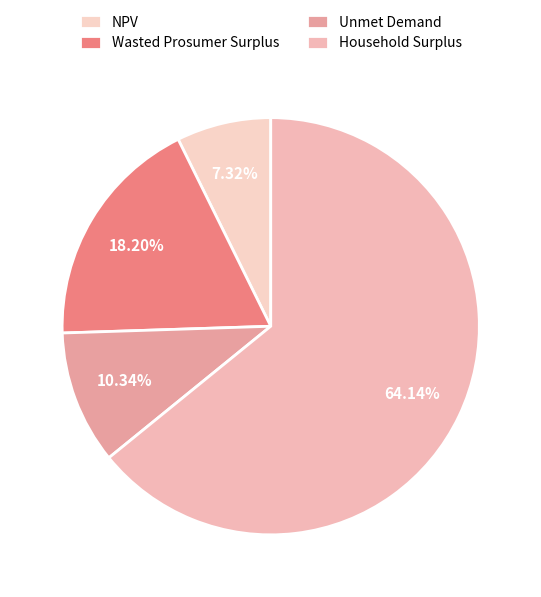

Combined, what portion of the pie is Unmet Demand and NPV?

17.7%